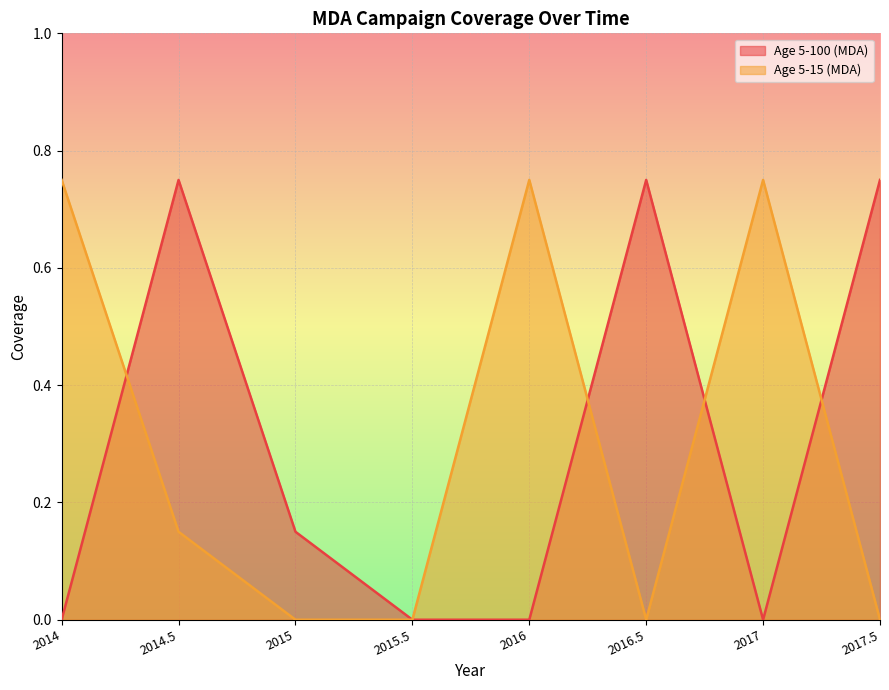

At how many categories does at least one series exceed 0?

7